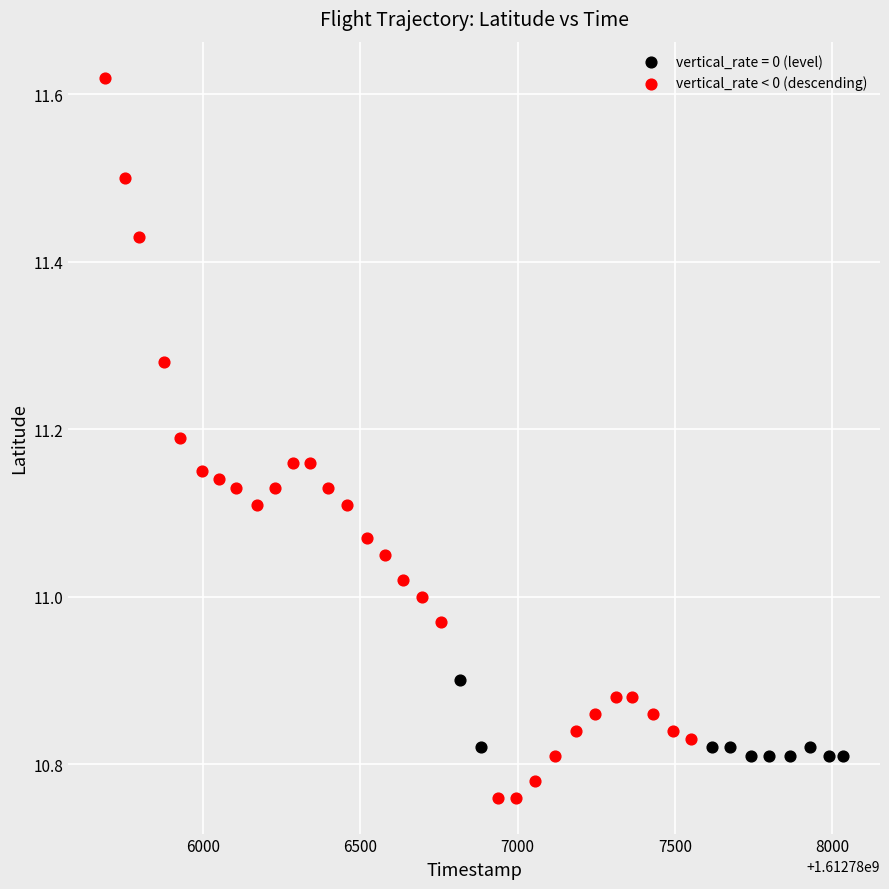

Which series contains the lowest Y value?

vertical_rate < 0 (descending)